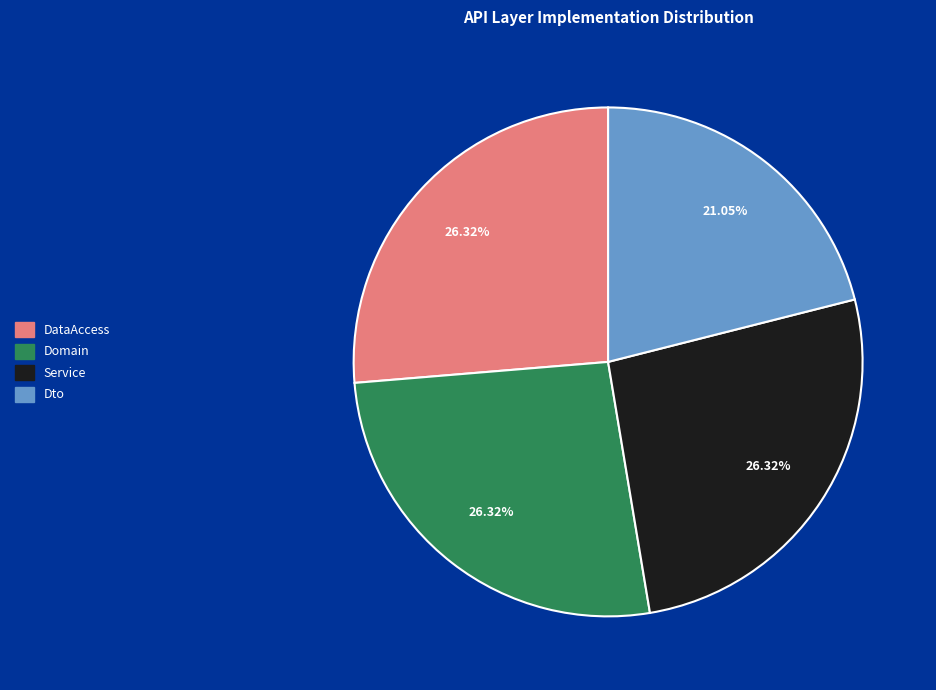

What is the smallest slice in the pie chart?

Dto